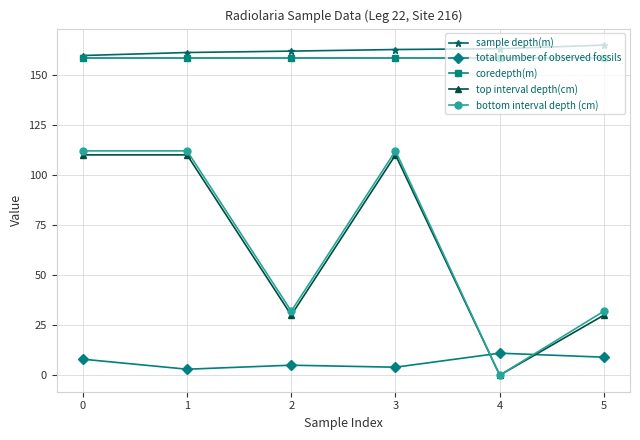

The value of sample depth(m) at 5 is 164.8. True or false?

True